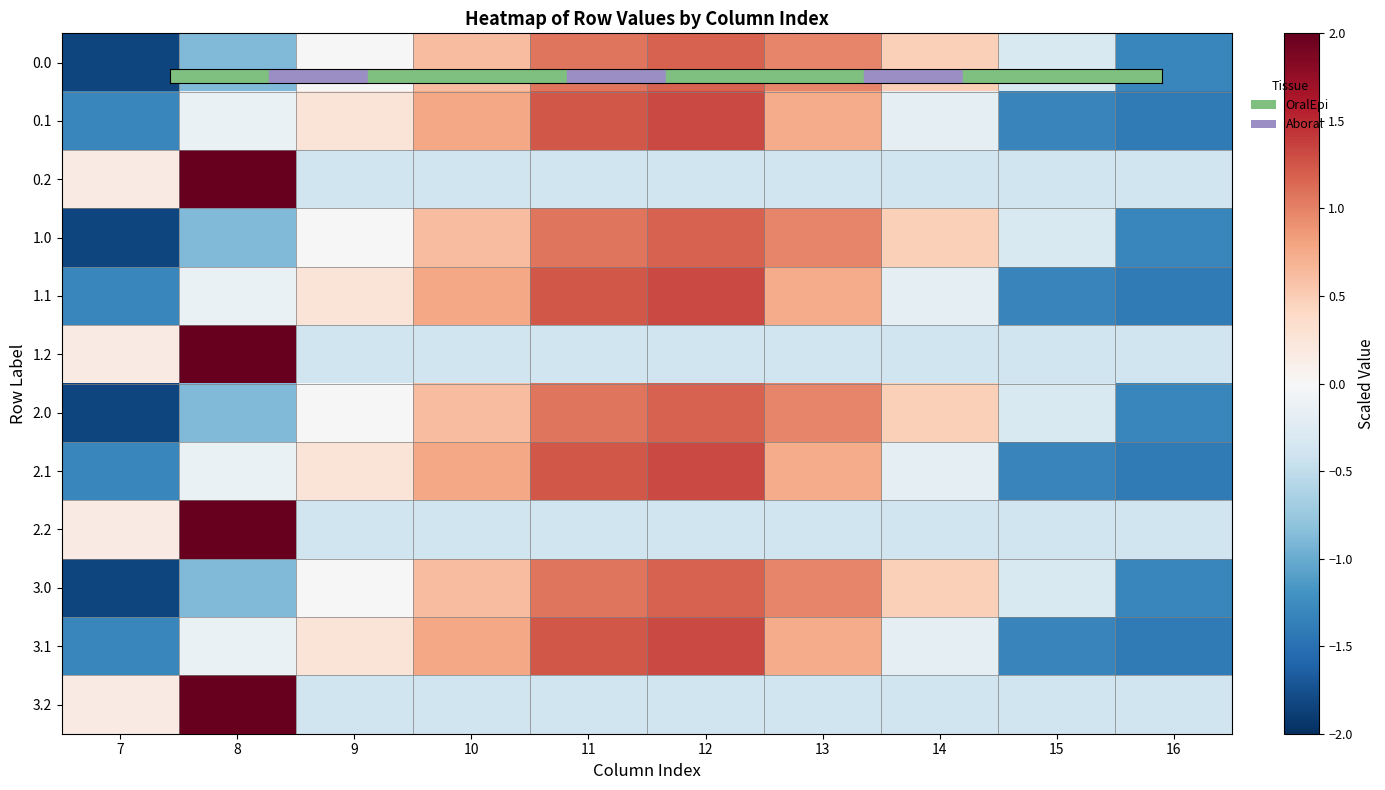

Rank the series by their maximum value, from highest to lowest.

0.2, 1.2, 2.2, 3.2, 0.1, 1.1, 2.1, 3.1, 0.0, 1.0, 2.0, 3.0